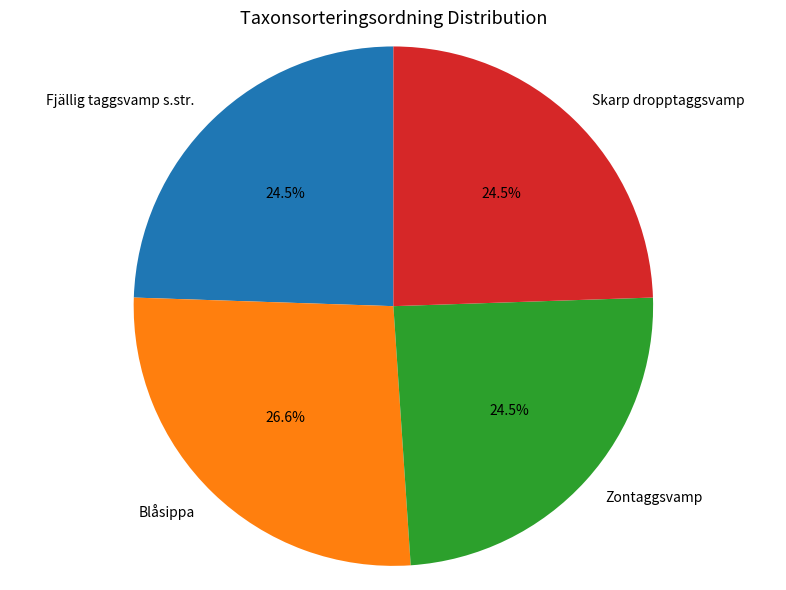

Do Fjällig taggsvamp s.str. and Zontaggsvamp together represent more than half of the pie?

No